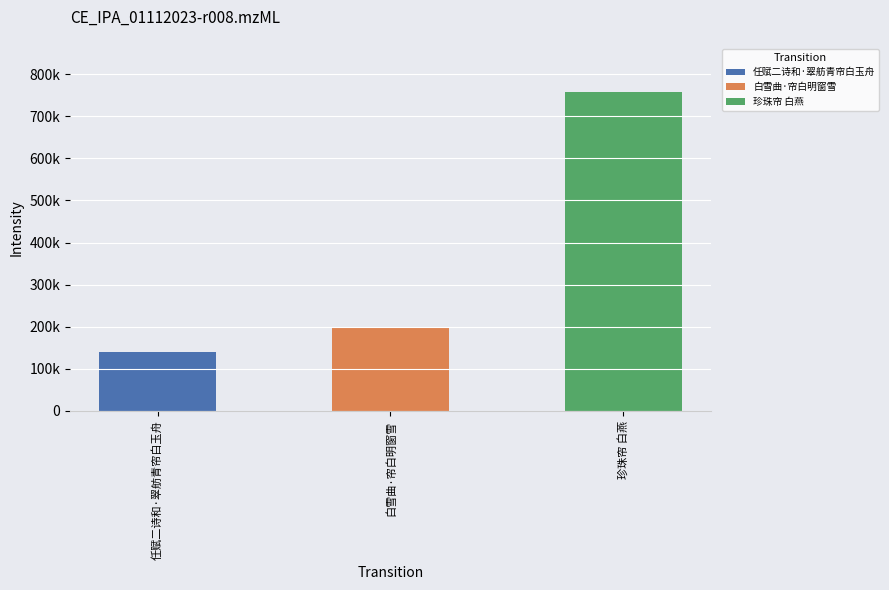

True or false: the data shows 758251 at 珍珠帘 白燕.

True